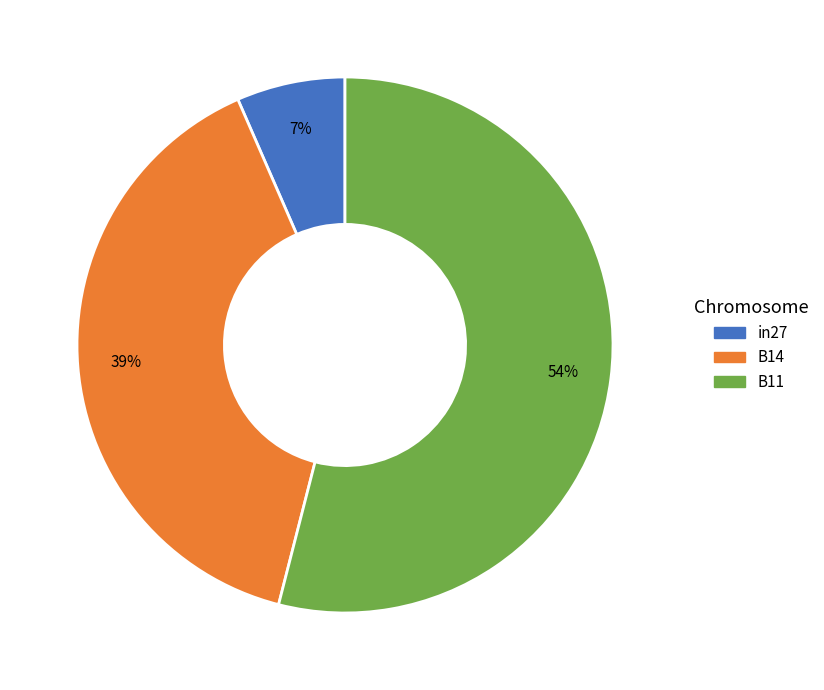

To the nearest percent, what is the difference between the largest and smallest slice percentages?

47%